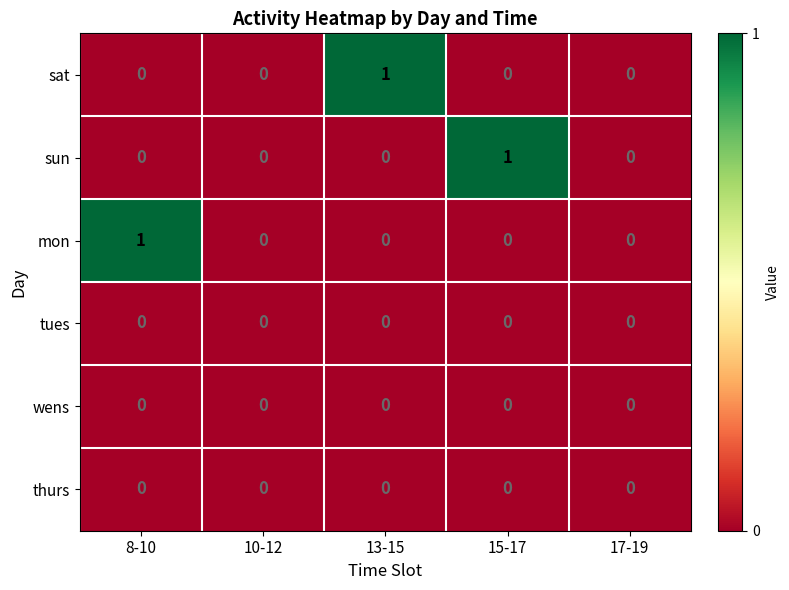

Which series changed the most between 8-10 and 10-12?

mon